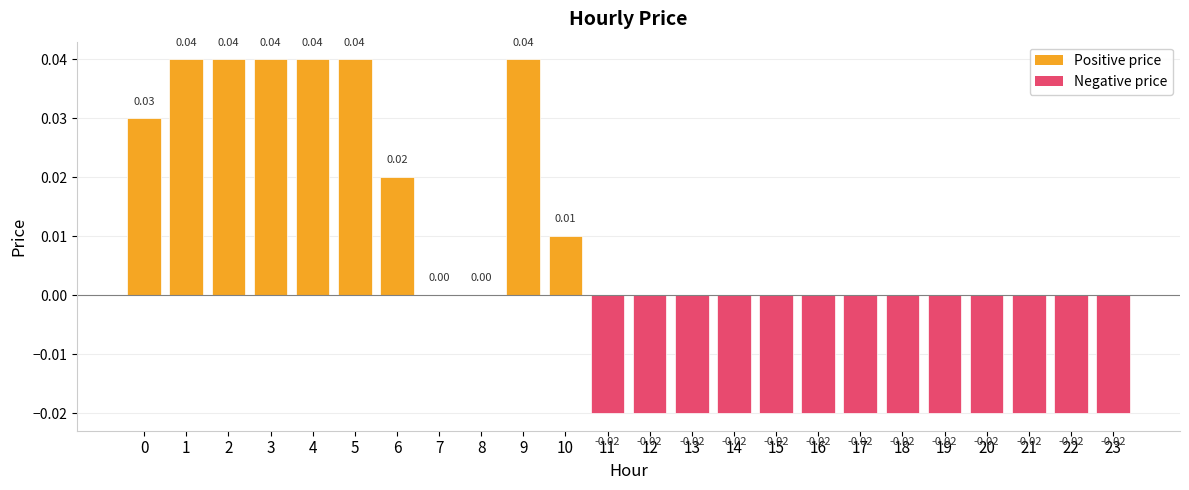

What is the difference between the maximum and minimum values?

0.1